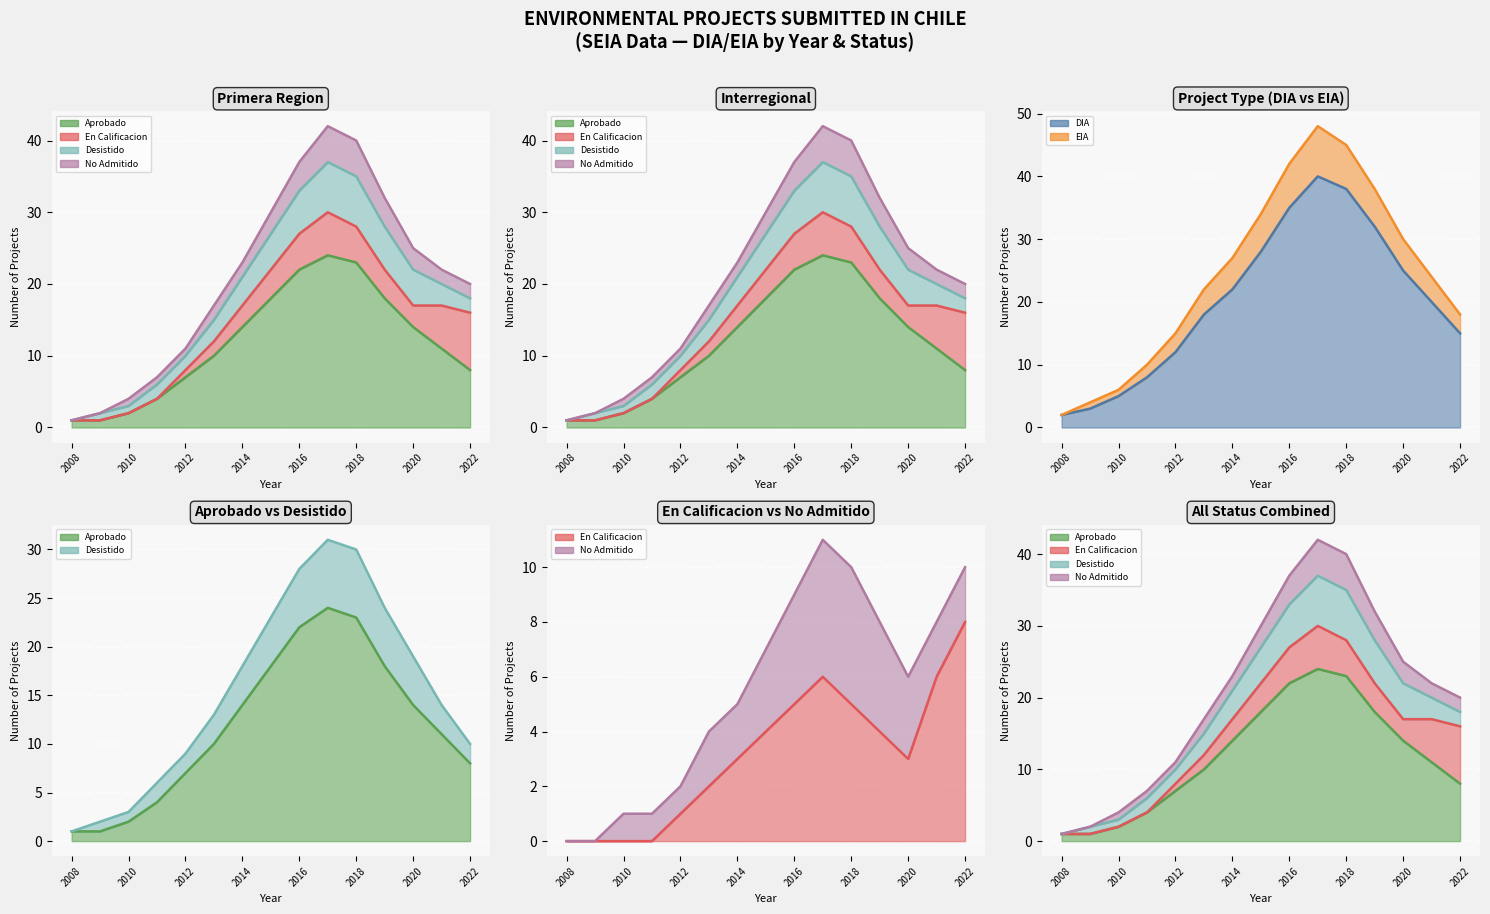

Reading left to right, list all the values displayed in this chart.

DIA: 2008=2	2009=3	2010=5	2011=8	2012=12	2013=18	2014=22	2015=28	2016=35	2017=40	2018=38	2019=32	2020=25	2021=20	2022=15
EIA: 2008=2	2009=4	2010=6	2011=10	2012=15	2013=22	2014=27	2015=34	2016=42	2017=48	2018=45	2019=38	2020=30	2021=24	2022=18